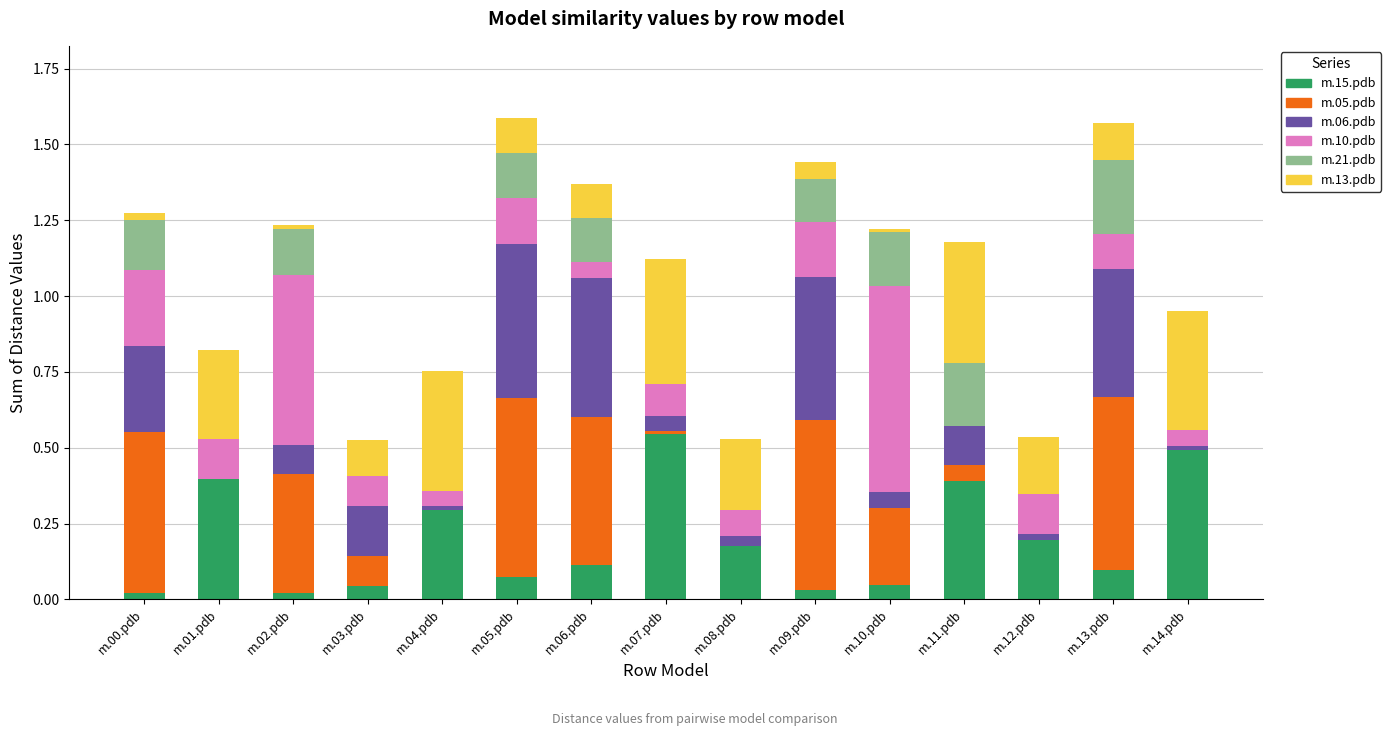

What is the total value across all series at m.01.pdb?

0.8